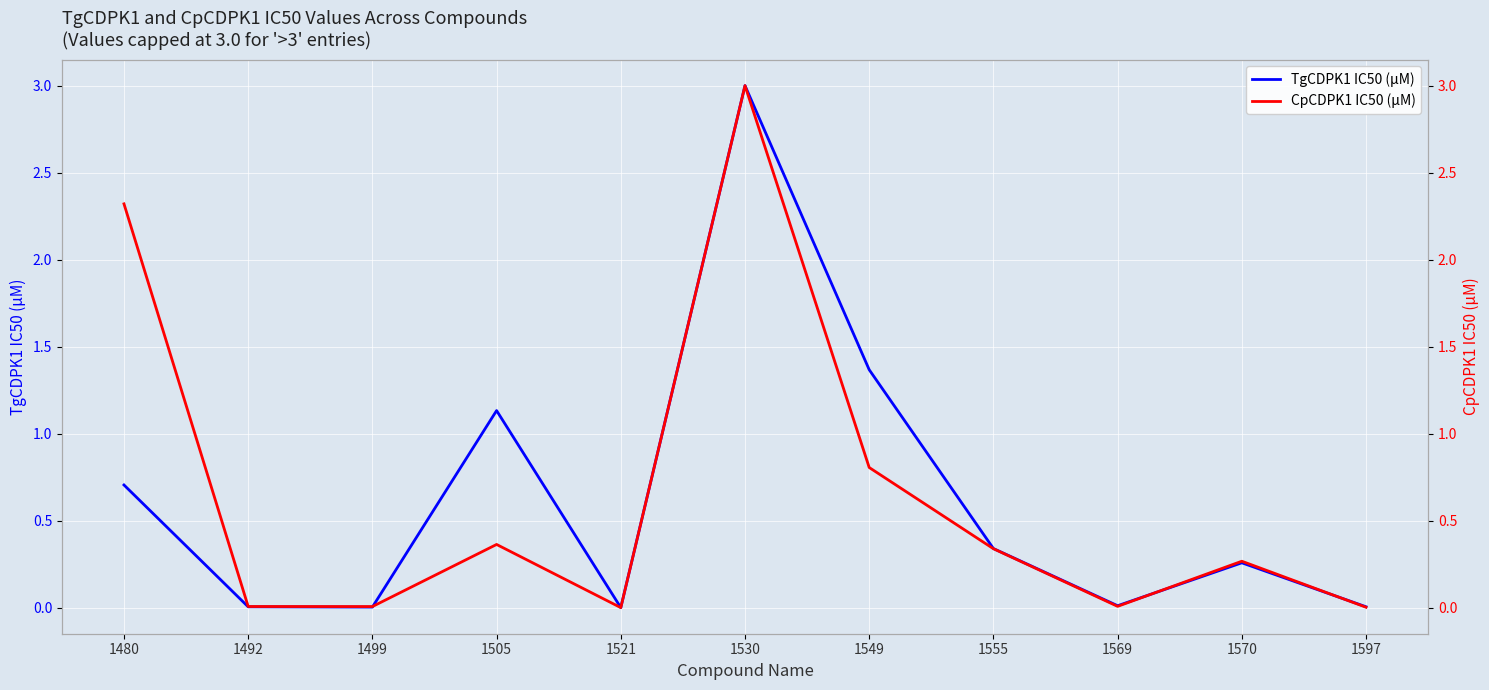

After their last crossing, which series has the higher values: TgCDPK1 IC50 (μM) or CpCDPK1 IC50 (μM)?

TgCDPK1 IC50 (μM)